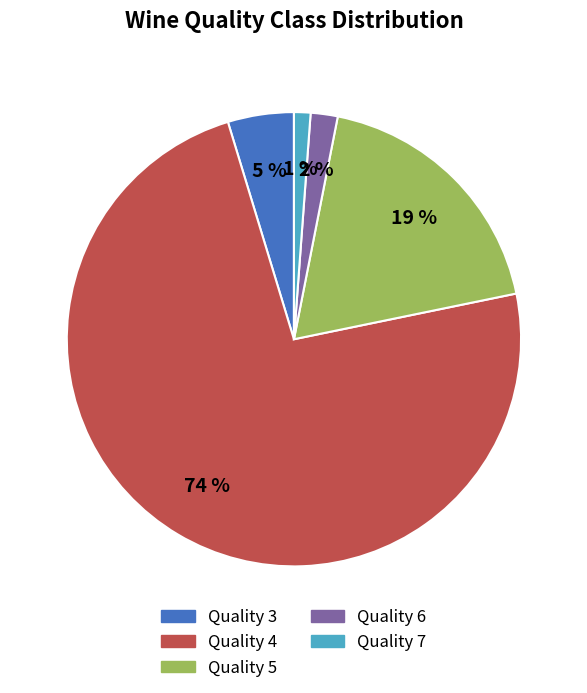

To the nearest percent, what is the average slice percentage?

20%